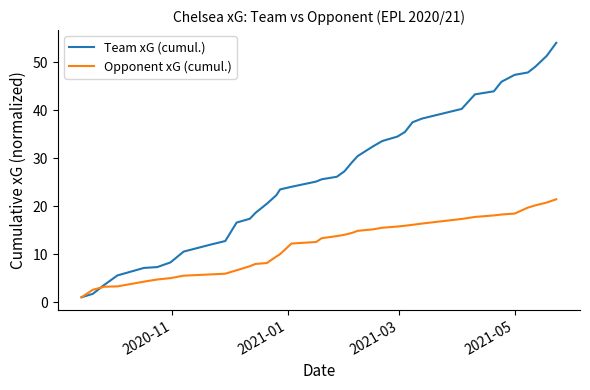

Which series has the largest range (max minus min)?

Team xG (cumul.)